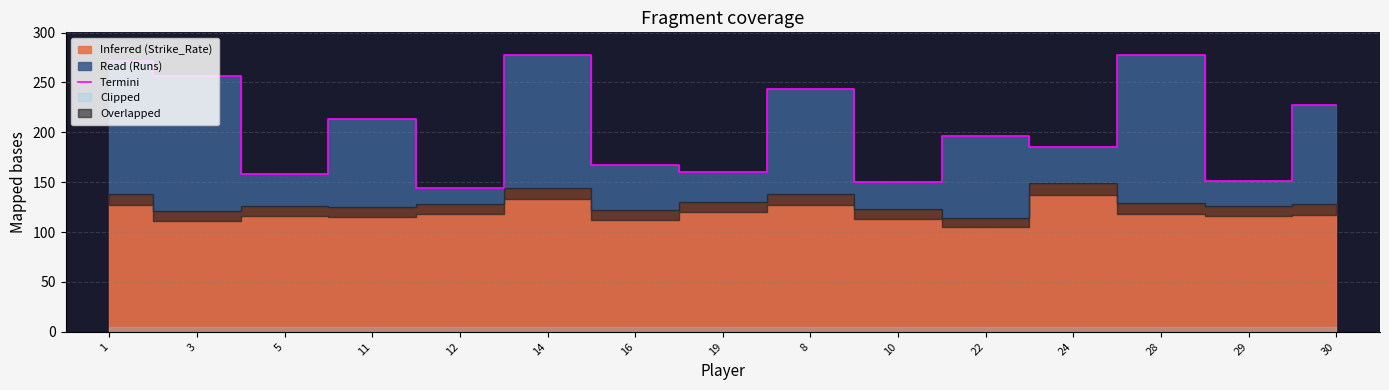

Is it true that Termini equals 277.7 at 28?

True